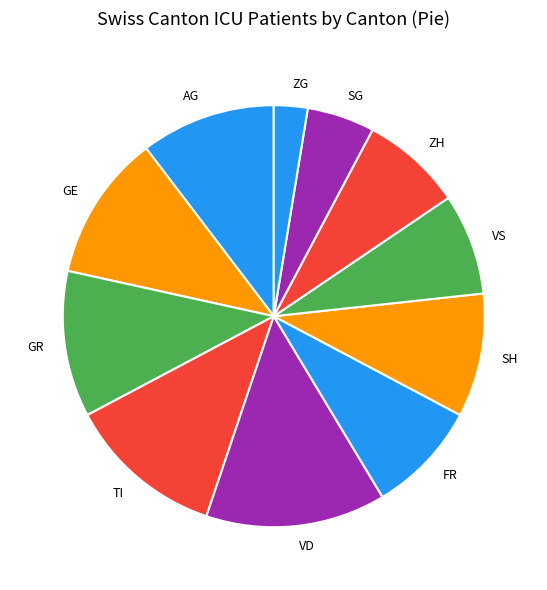

How many slices are in this pie chart?

11